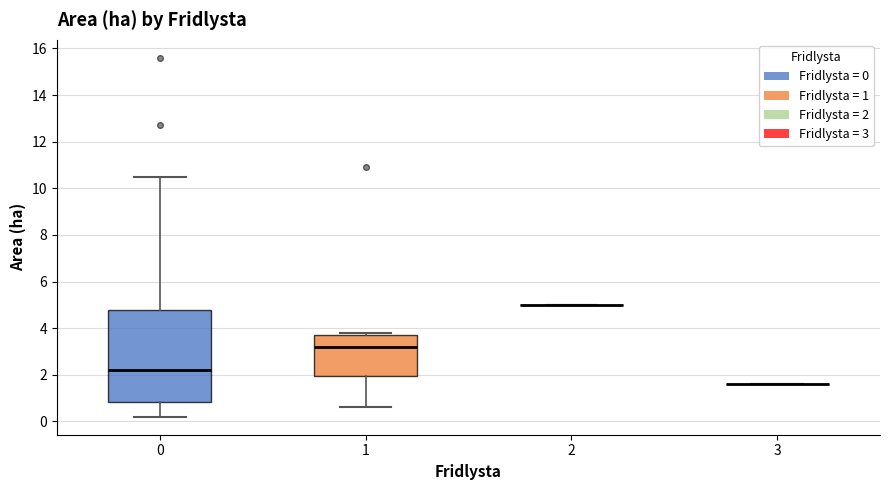

Reading left to right, transcribe this box plot: for each box, give where its median line is, the range the box spans, and where its two whiskers end, as read against the y-axis. The values are not printed on the chart, so give them approximately, as read against the axis.

0: median 2.2, box 0.8 to 4.8, whiskers 0.2 to 10.6
1: median 3.2, box 2.0 to 3.8, whiskers 0.6 to 3.8 (just above the box's upper edge)
2: box collapsed to a line at 5.0, whiskers 5.0 to 5.0
3: box collapsed to a line at 1.6, whiskers 1.6 to 1.6